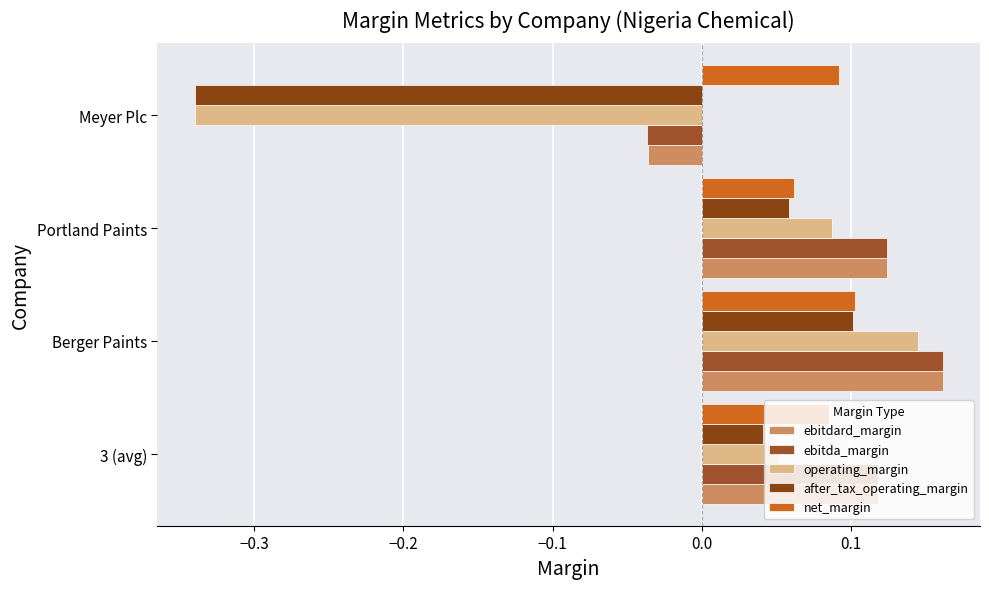

How many categories are shown in the chart?

4